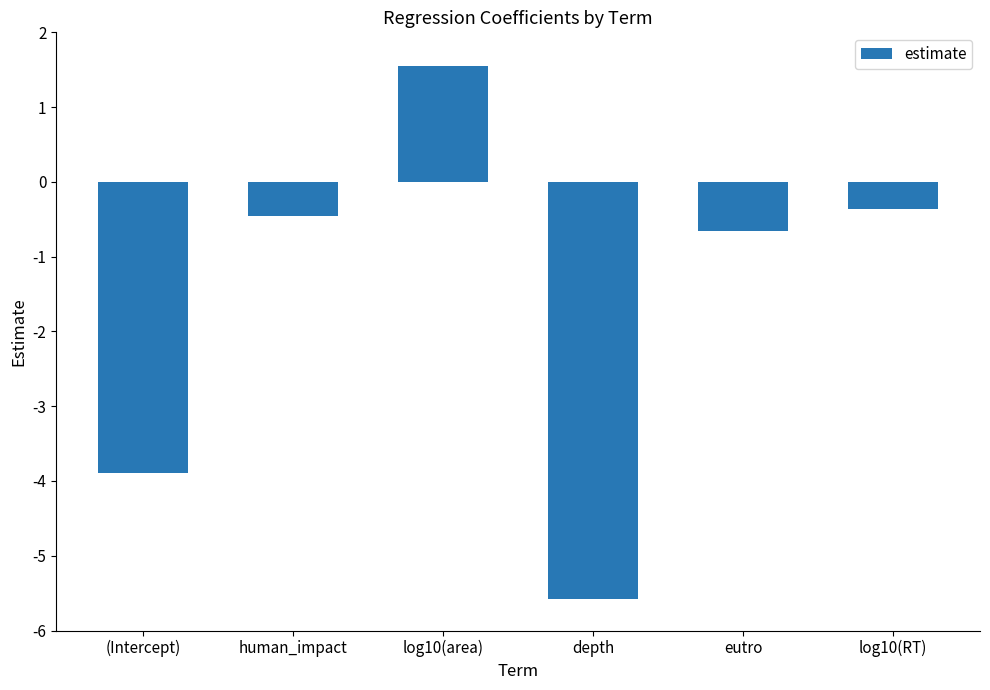

Reading left to right, list all the values displayed in this chart.

(Intercept)=-3.9	human_impact=-0.5	log10(area)=1.6	depth=-5.6	eutro=-0.7	log10(RT)=-0.4